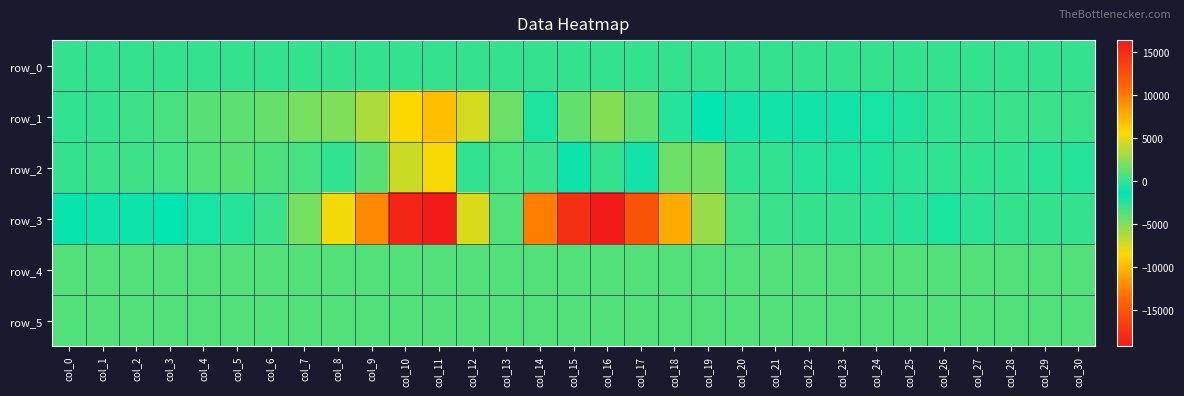

Is it true that row_1 equals -45.0 at col_0?

True